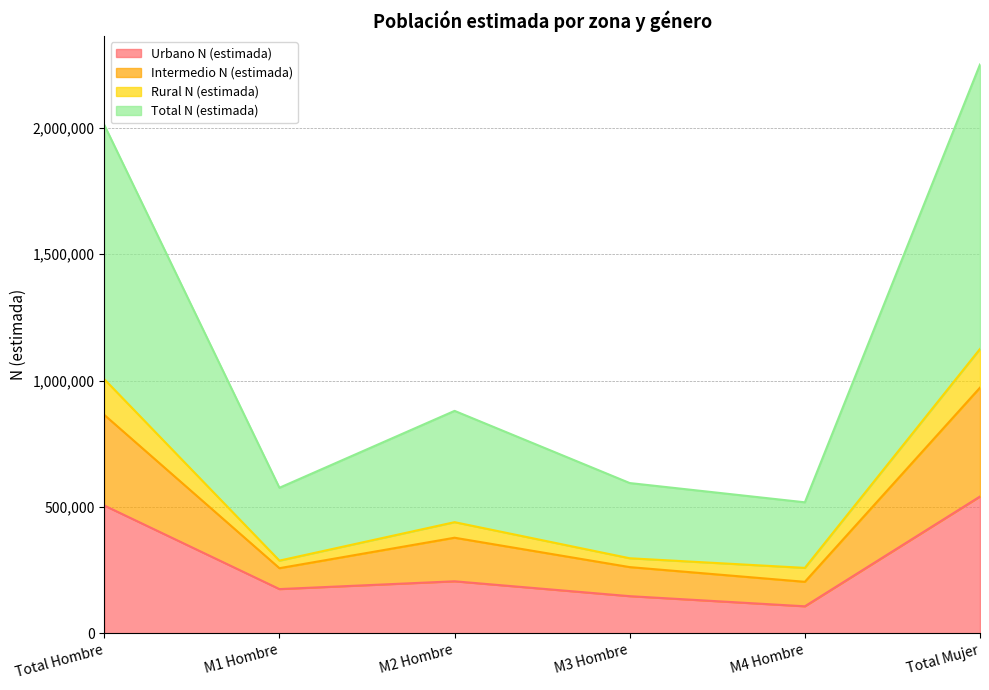

What is the label of the 2nd point from the right?

M4 Hombre